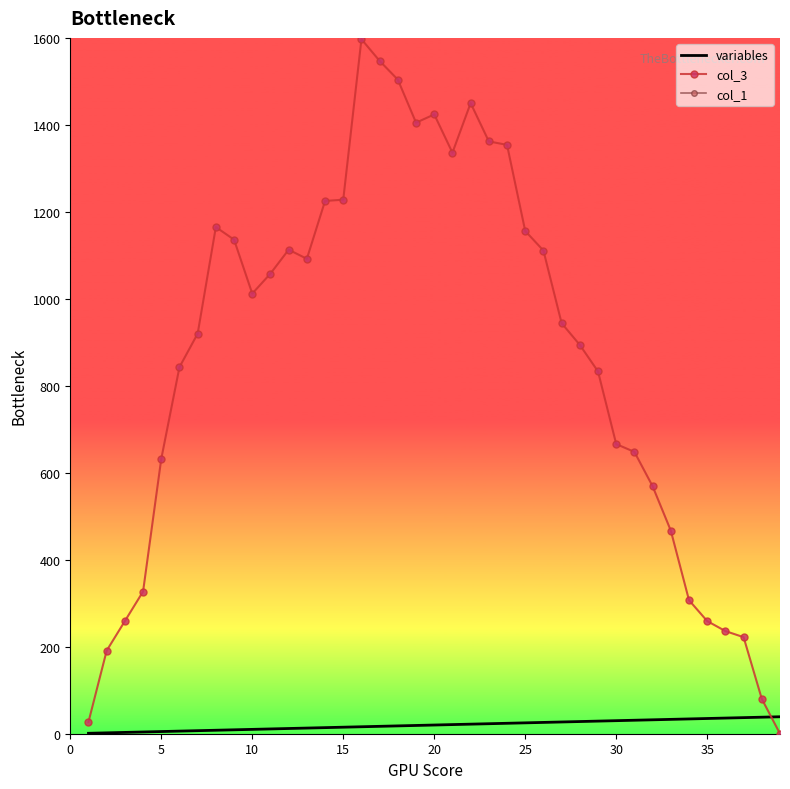

True or false: variables and col_3 cross at least once.

True